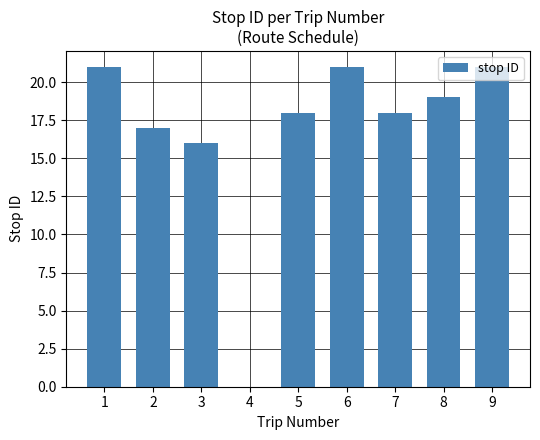

What is the sum of all values?

151